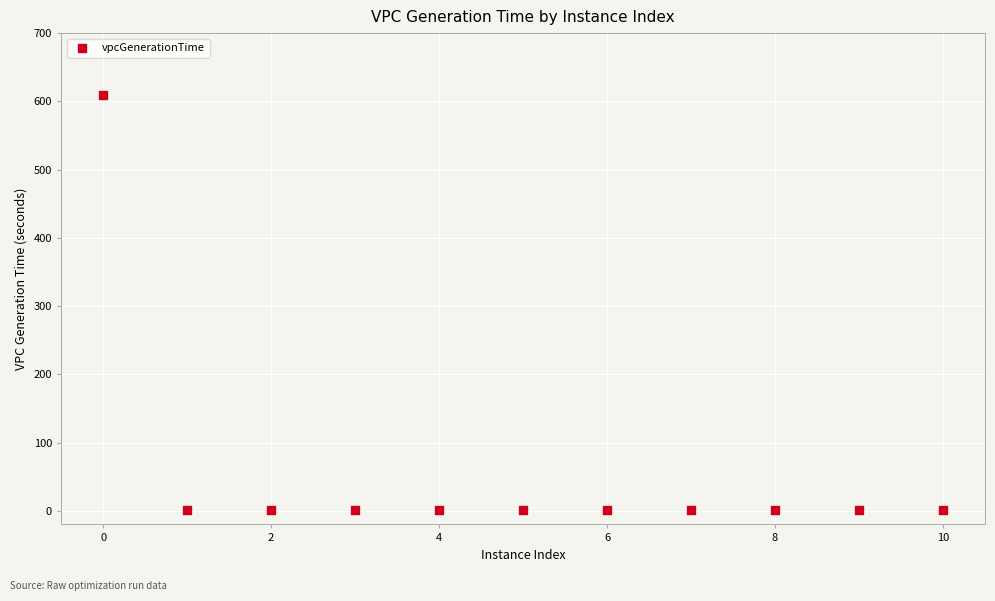

What is the average X value?

5.0